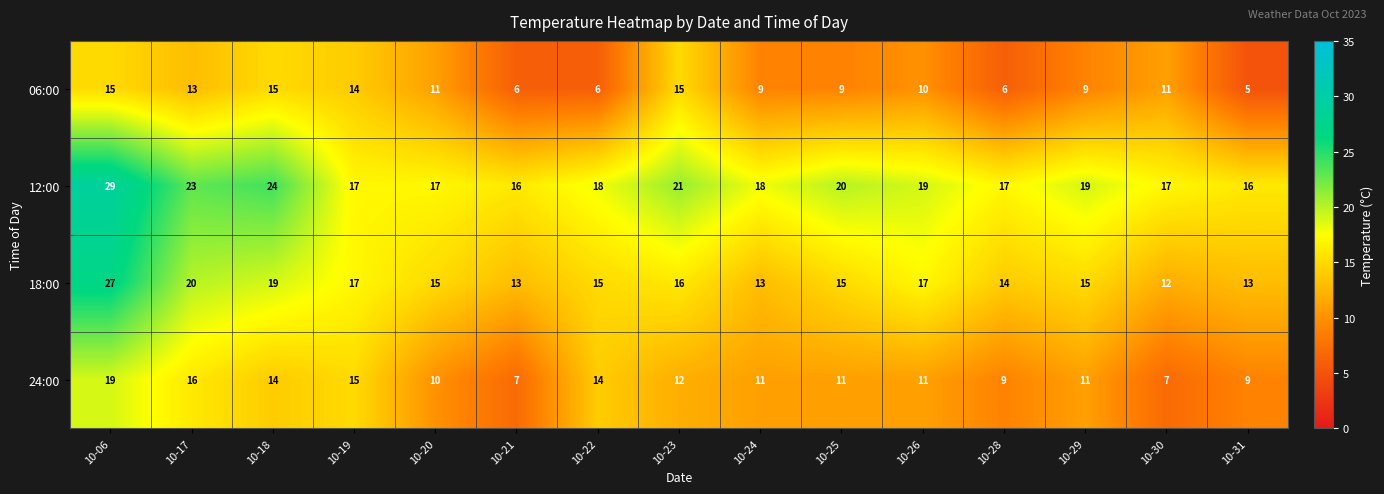

Between 10-22 and 10-30, which series saw the biggest shift?

24:00